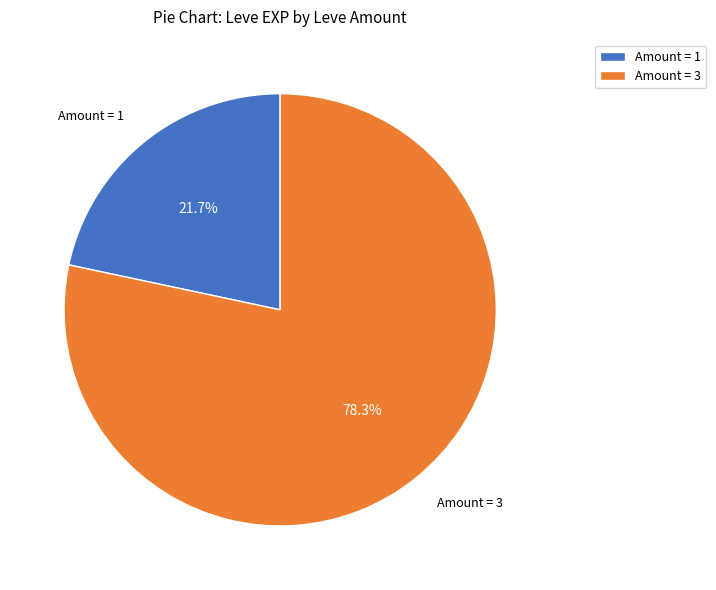

Is there a majority slice in this chart?

Yes